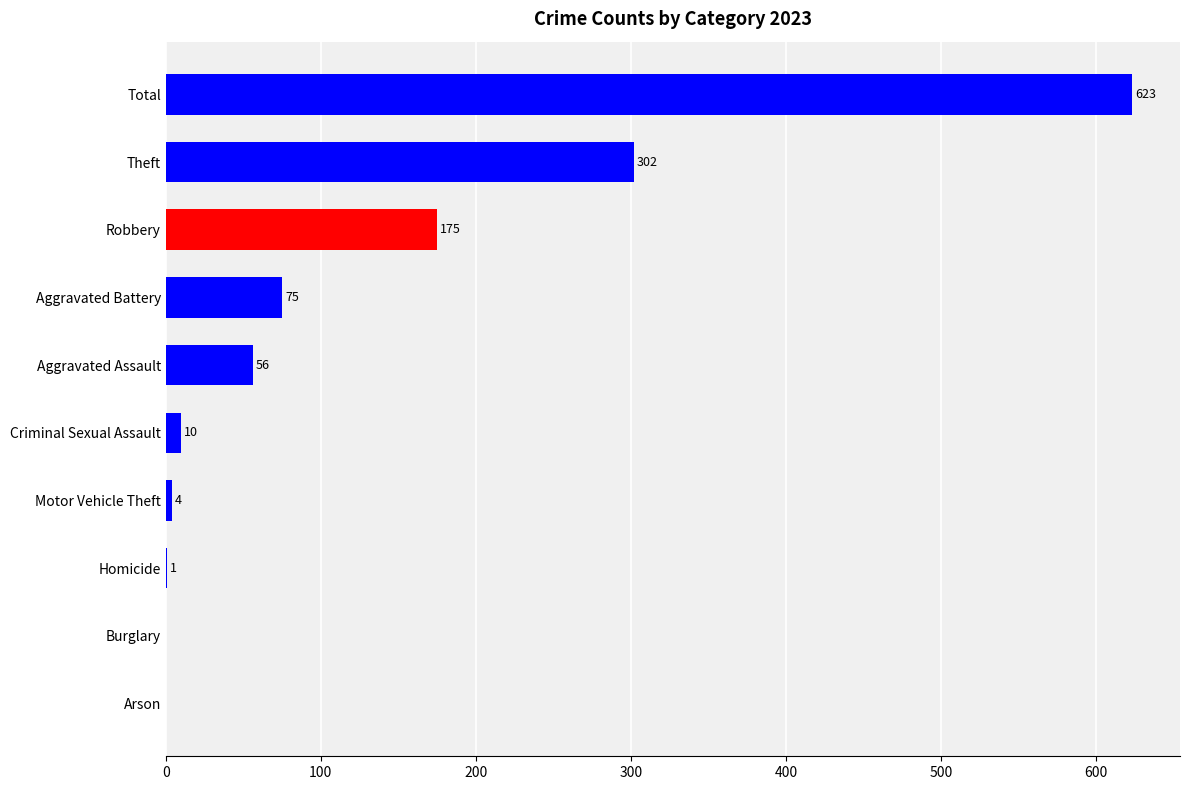

What is the sum of all values?

1246